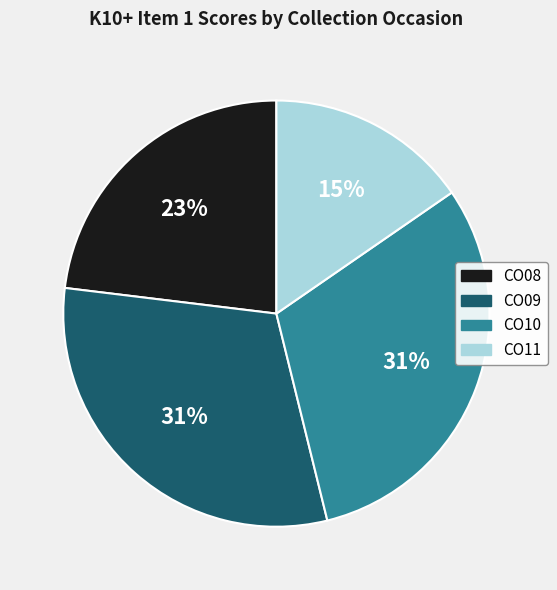

Do CO09 and CO08 together represent more than half of the pie?

Yes